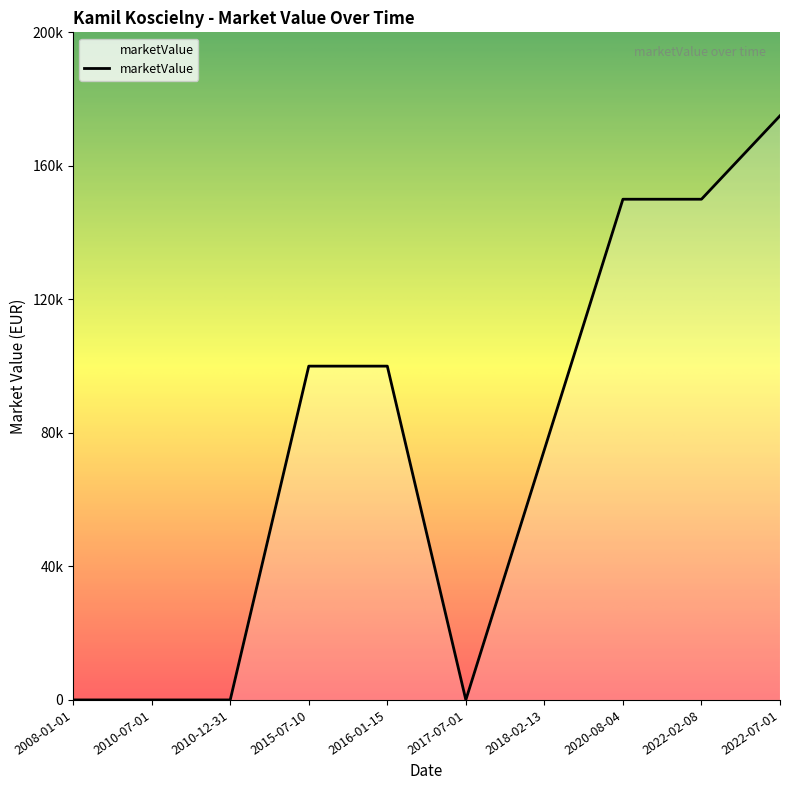

Does the chart have visible grid lines?

No